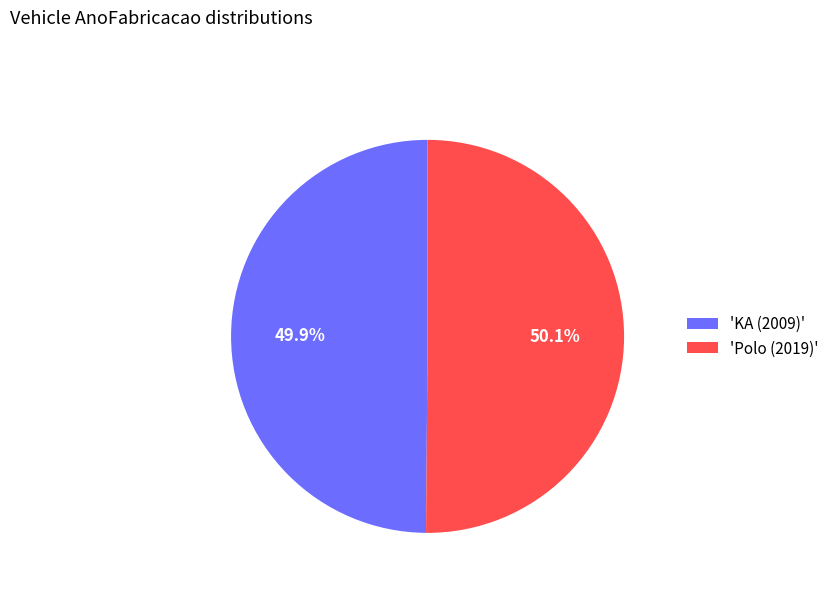

How much of the chart is everything except 'KA (2009)'?

50.1%